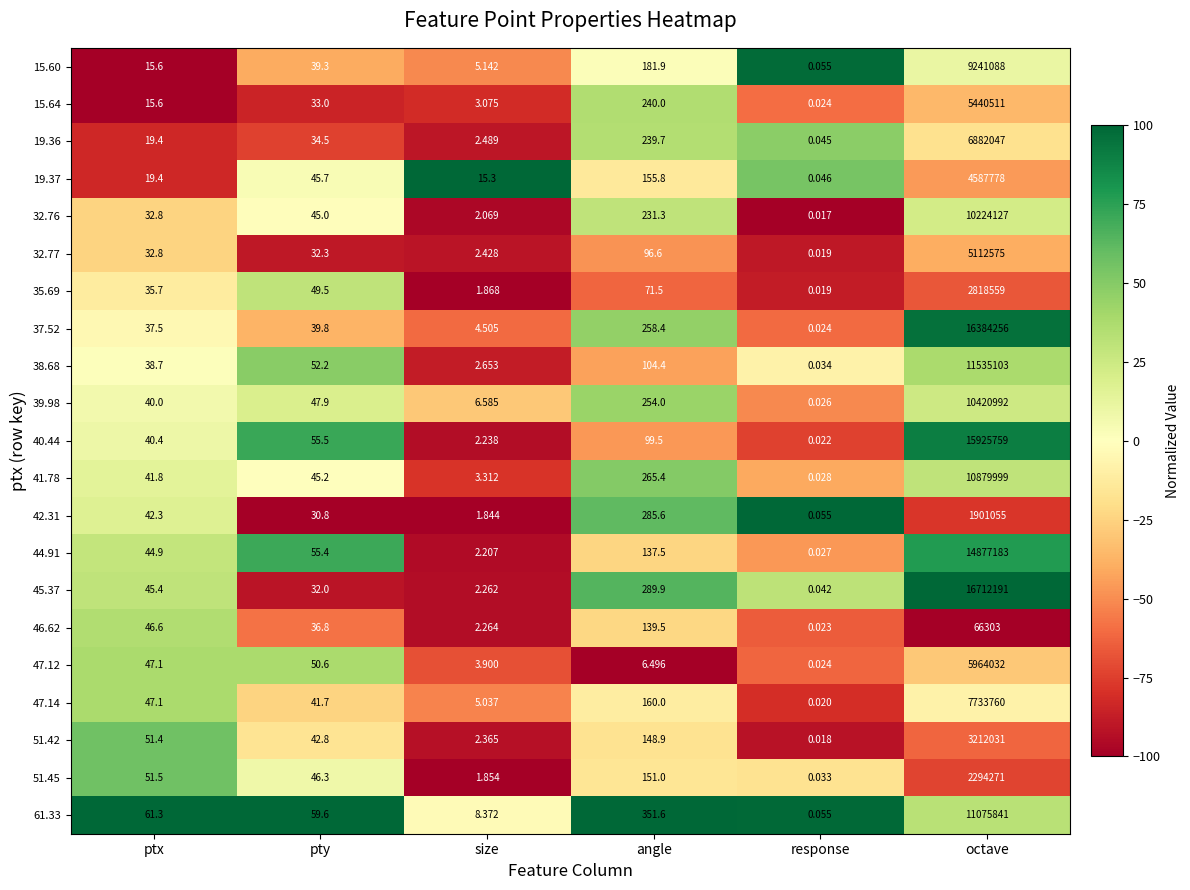

Is the value of 40.44 at ptx greater than the value of 39.98 at octave?

No